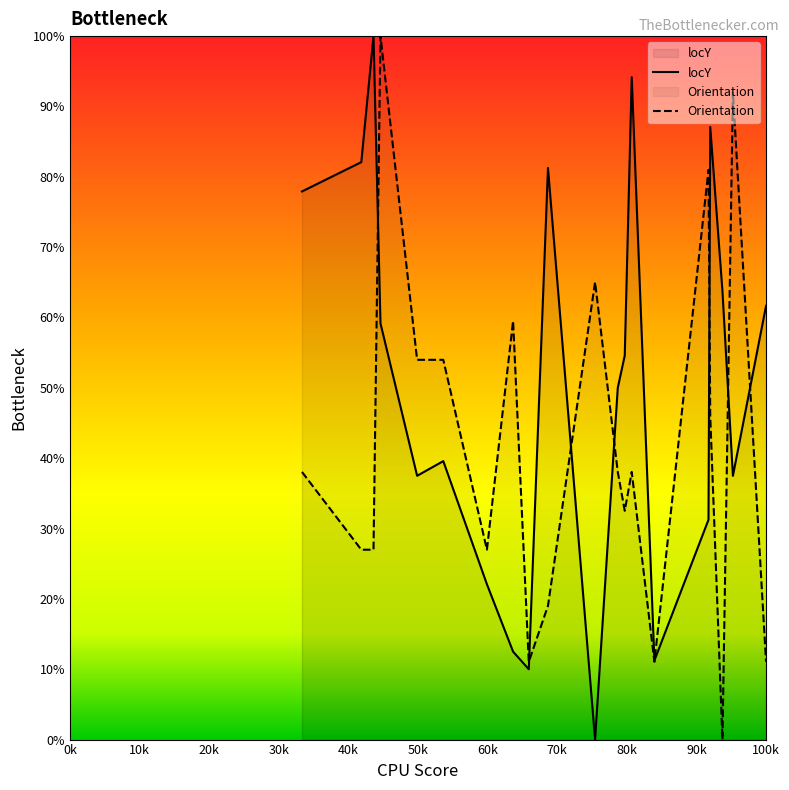

Which series has the largest total across all categories?

locY